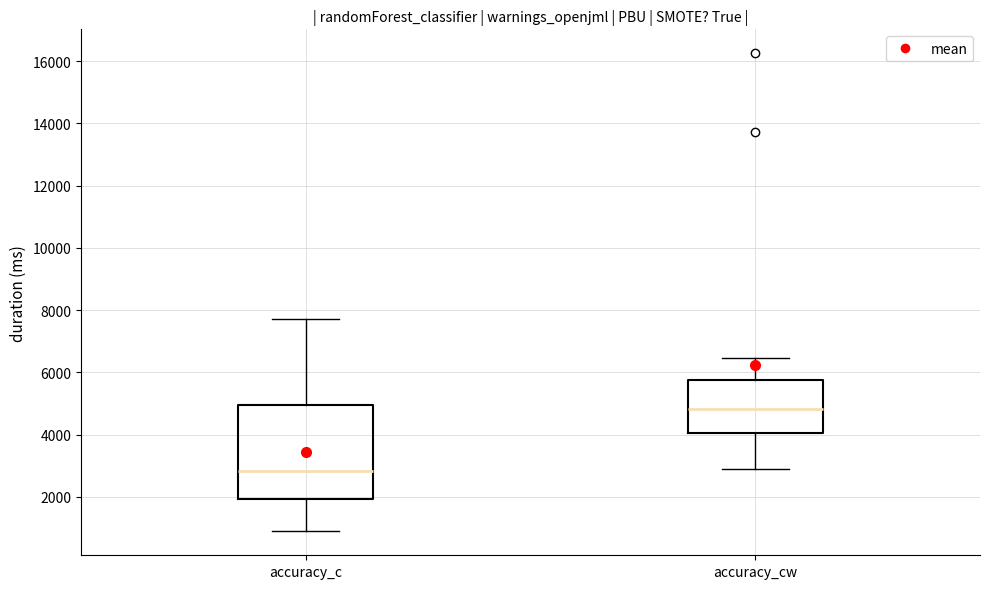

Reading left to right, transcribe this box plot: for each box, give where its median line is, the range the box spans, and where its two whiskers end, as read against the y-axis. The values are not printed on the chart, so give them approximately, as read against the axis.

accuracy_c: median 2800, box 2000 to 5000, whiskers 800 to 7800
accuracy_cw: median 4800, box 4000 to 5800, whiskers 3000 to 6400